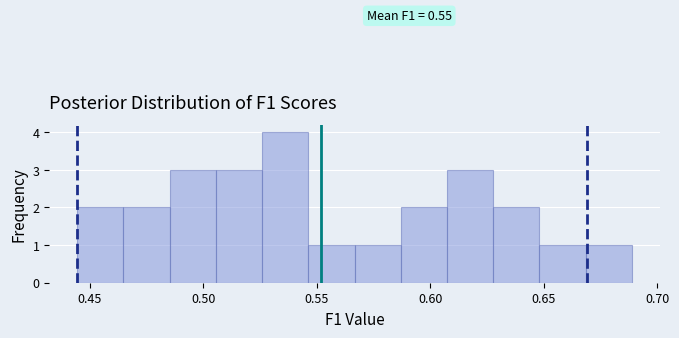

Which range on the x-axis has the tallest bar?

0.525 to 0.545